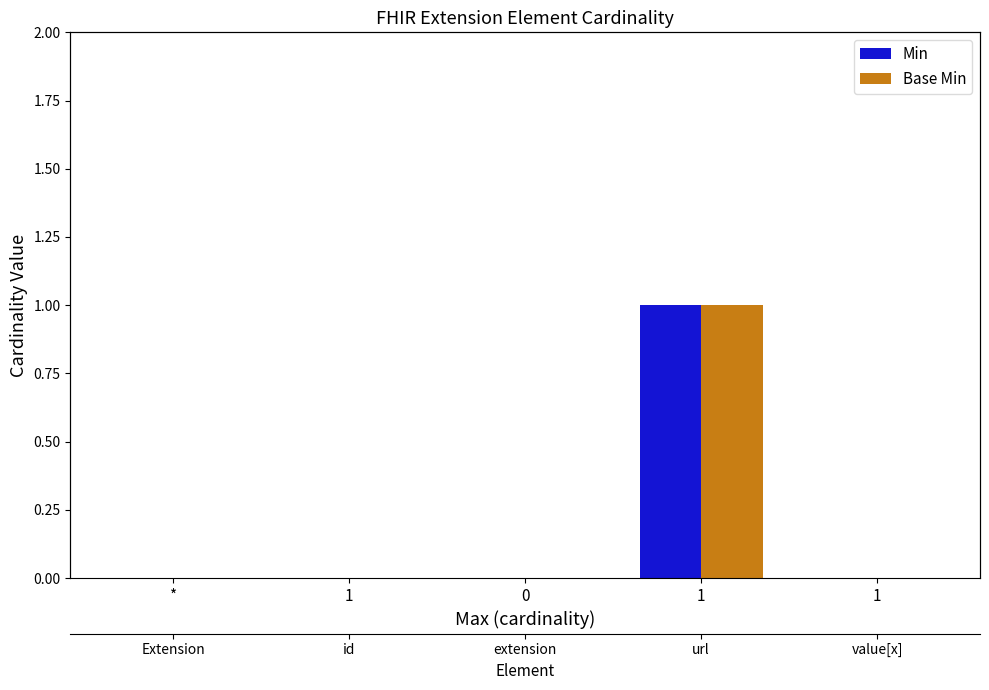

How many values in the Min series exceed 0?

1